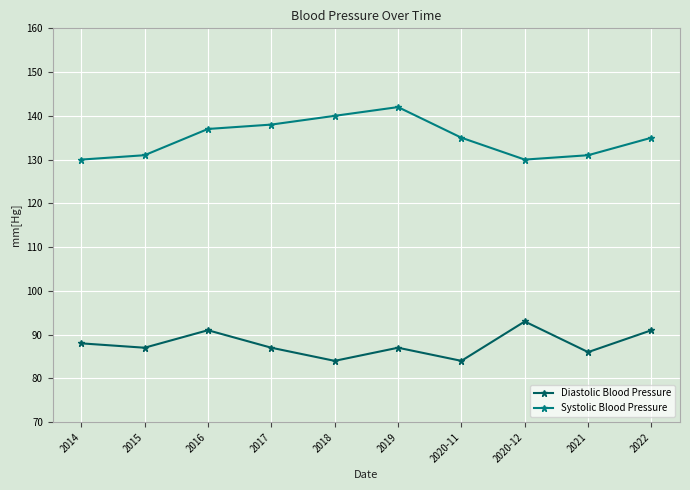

Does the chart have visible grid lines?

Yes